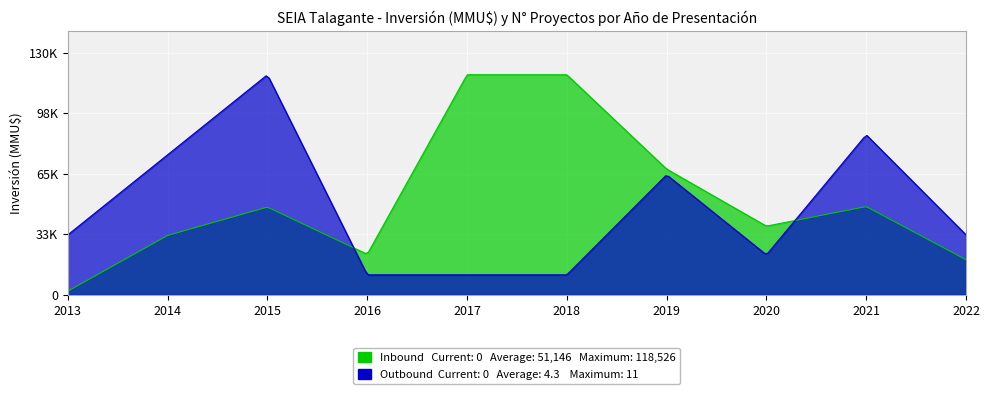

The value of Outbound (N° Proyectos) at 2013 is 1. True or false?

False